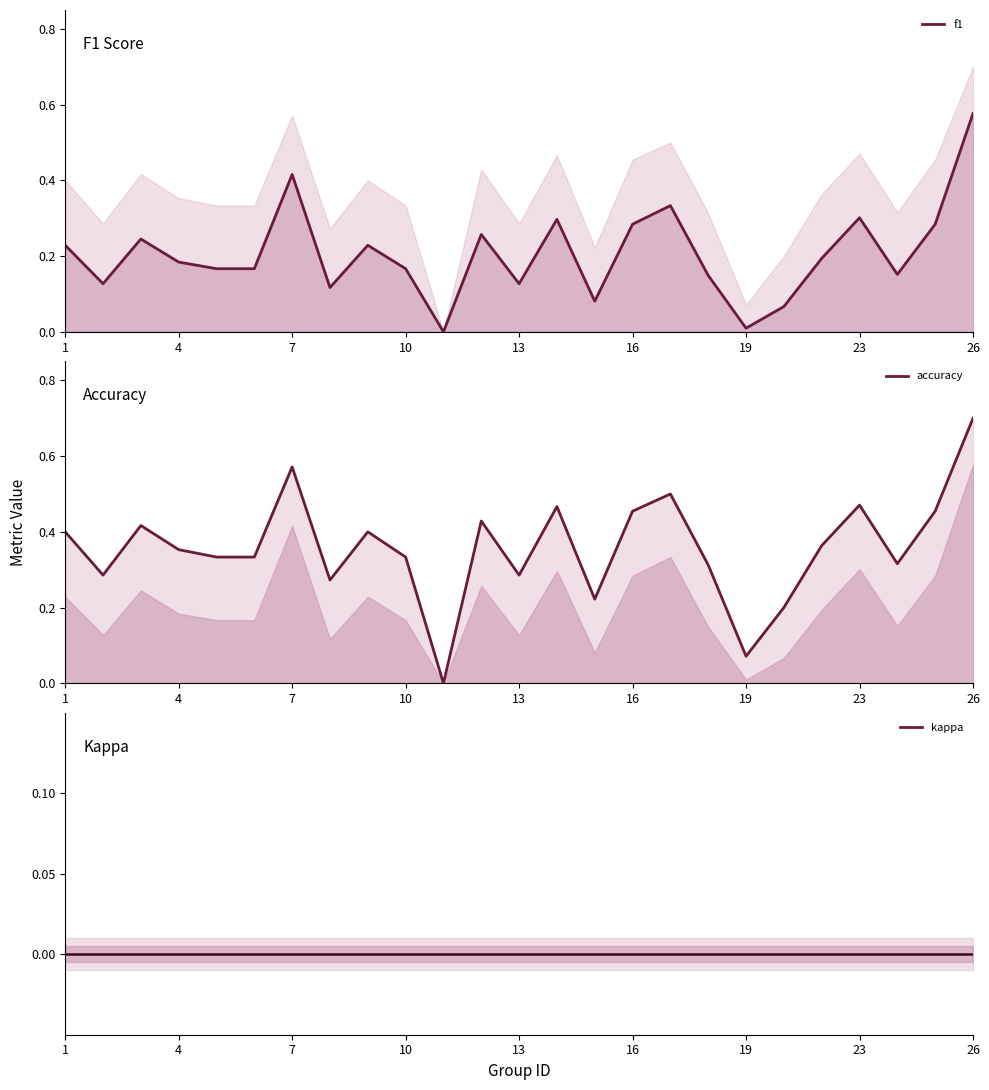

Between 16 and 16, which series saw the biggest shift?

accuracy